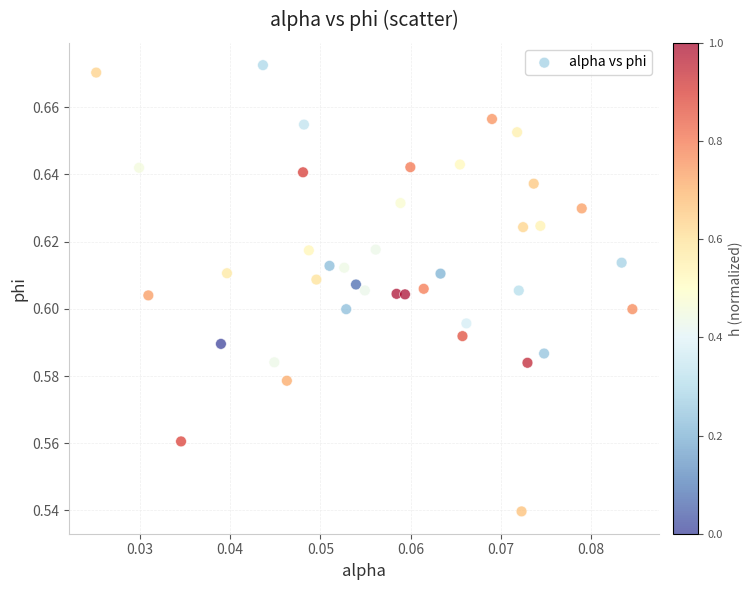

Count the number of points in this scatter plot.

40